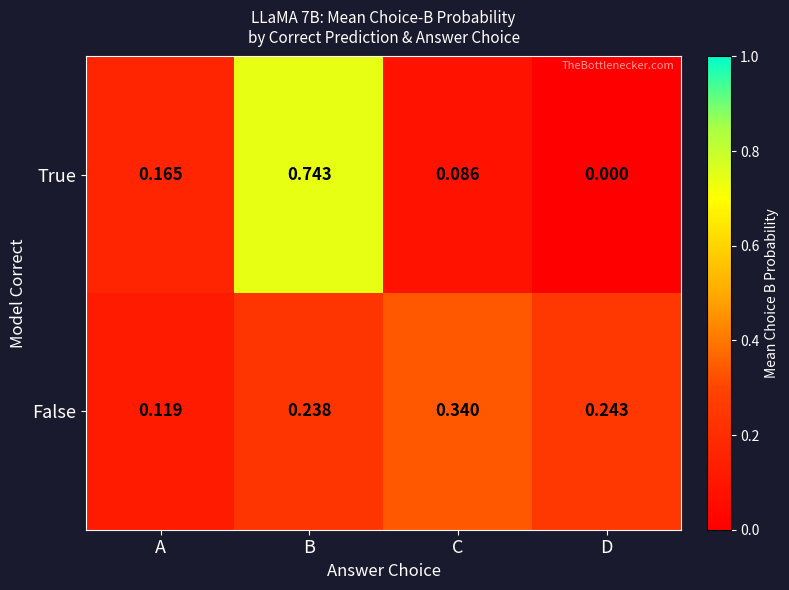

Which category has the highest value across all series?

B